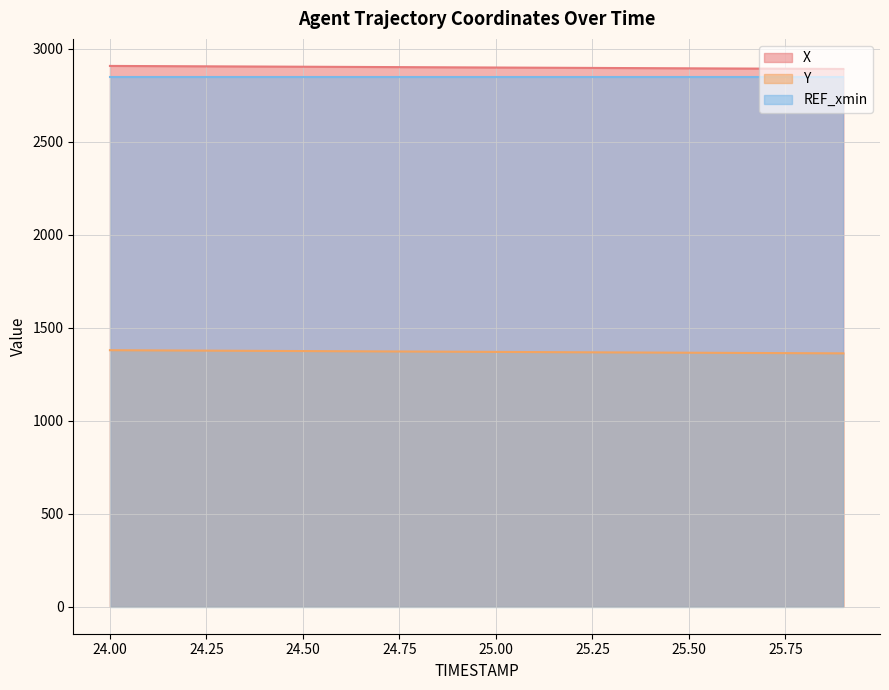

What is the sum of all Y values?

27407.6